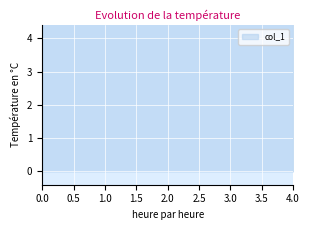

Reading right to left, list all the values displayed in this chart.

5.6	5.5	5.5	5.7	5.6